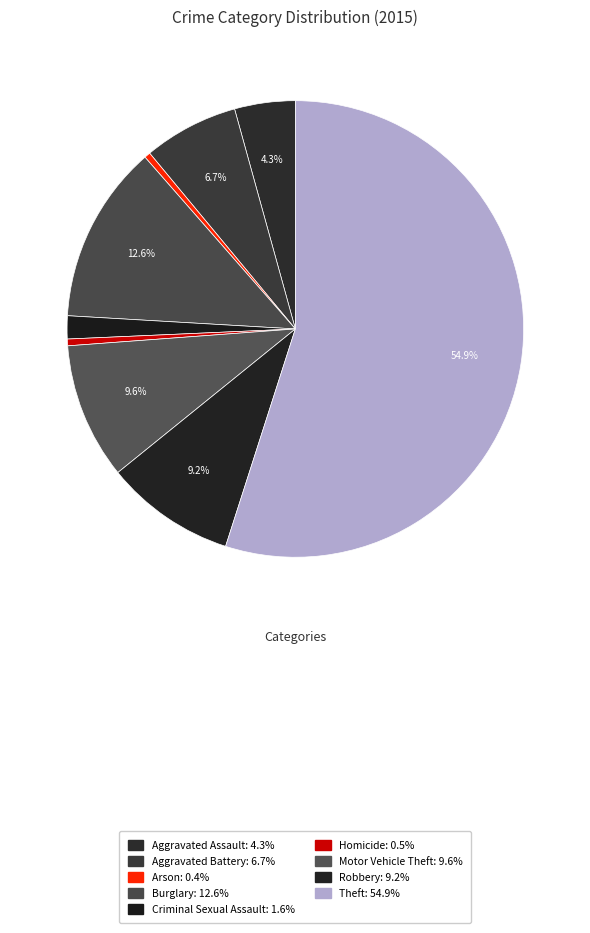

How many slices are in this pie chart?

9